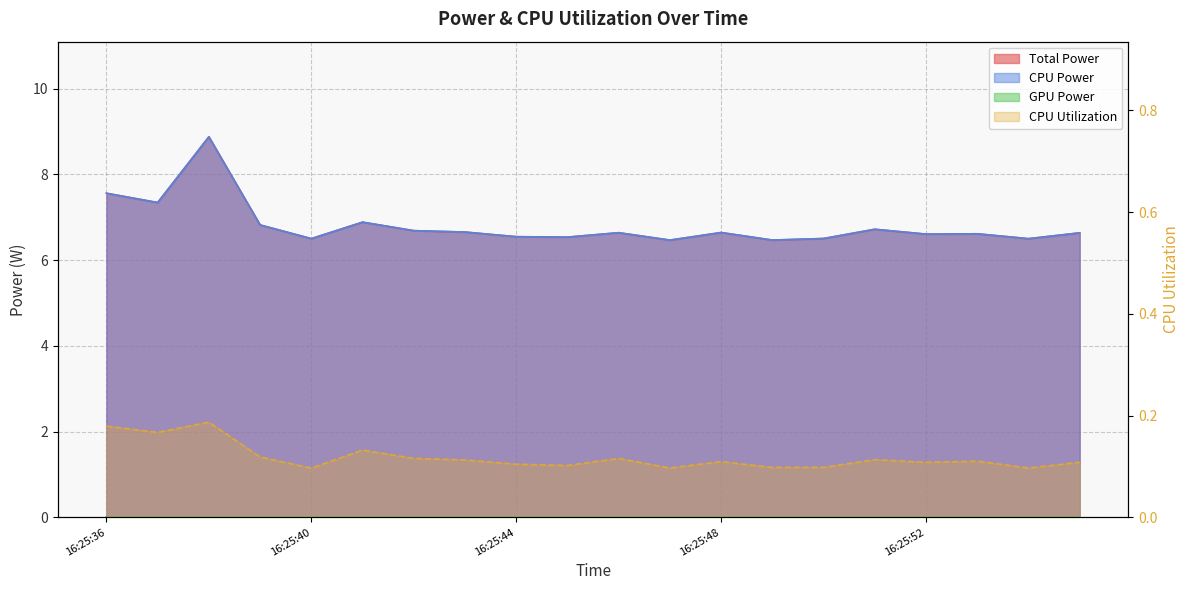

At which category does the chart reach its peak across all series?

16:25:38